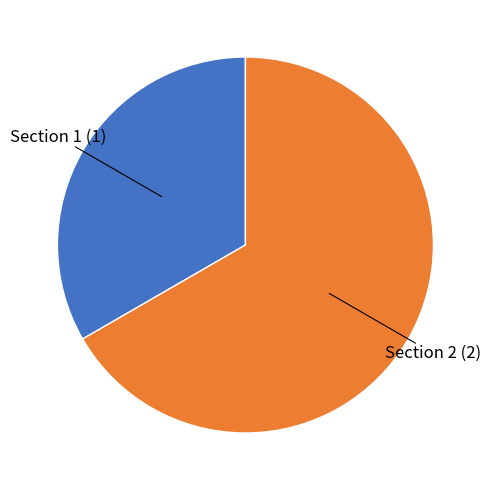

Is Section 2 the majority of the pie?

Yes